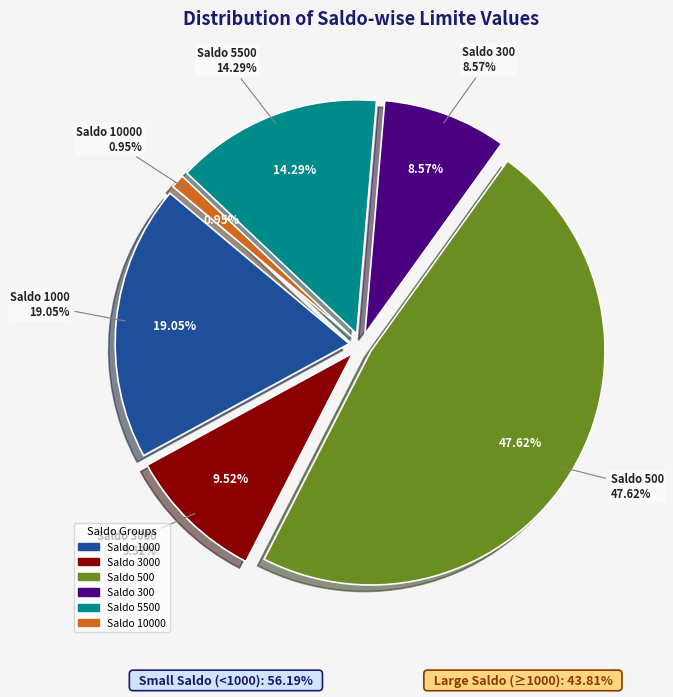

What is the largest slice in the pie chart?

500